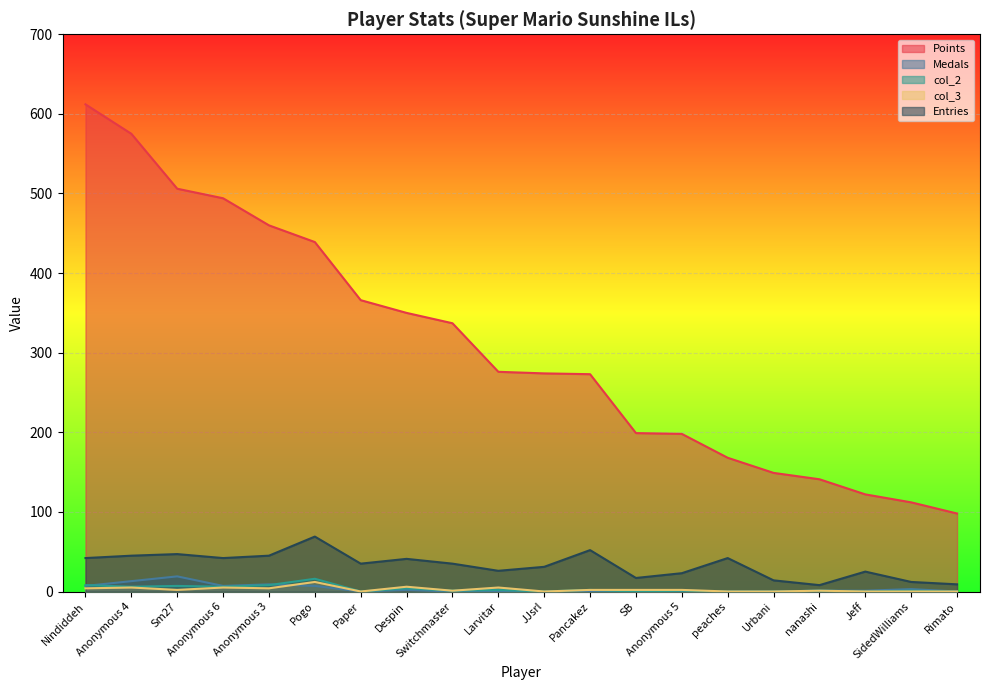

What is the sum of all Points values?

6149